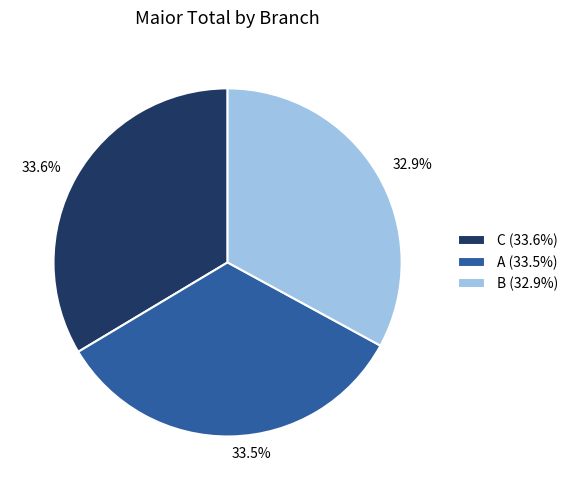

Is it true that C is 34% of the pie?

True